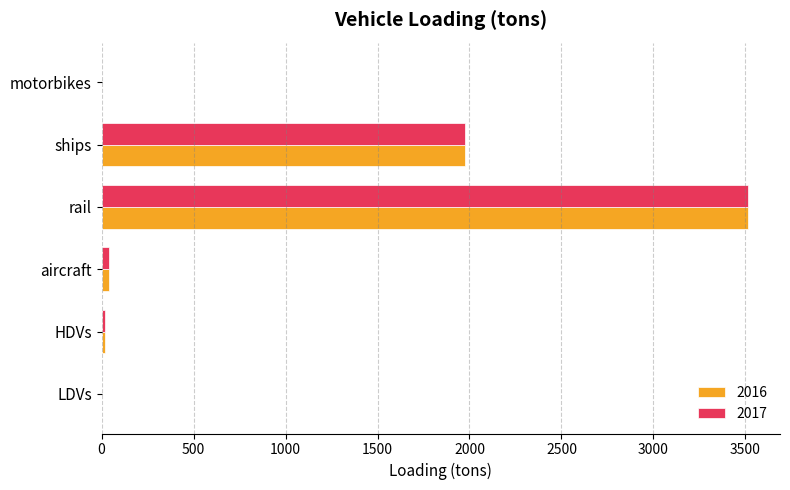

What are all the series names shown in the legend?

2016, 2017